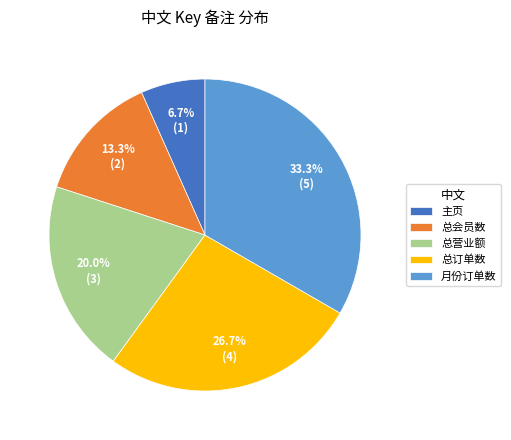

To the nearest percent, what percentage of the pie is 月份订单数?

33%